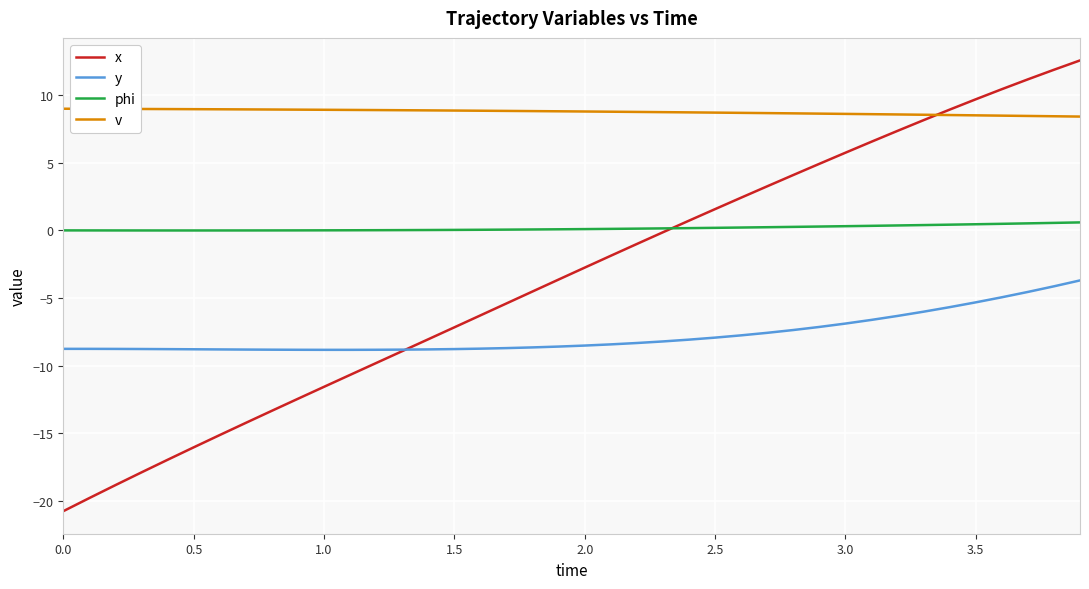

What is the lowest value of the x series?

-20.8